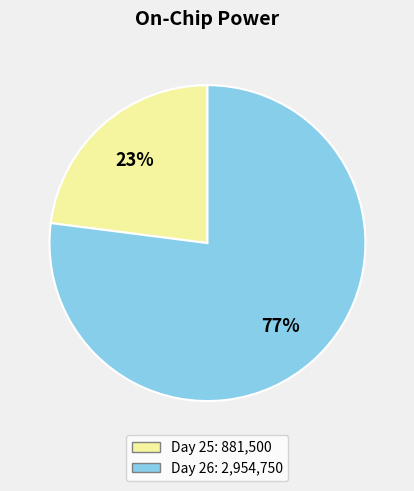

How many segments does this pie chart have?

2